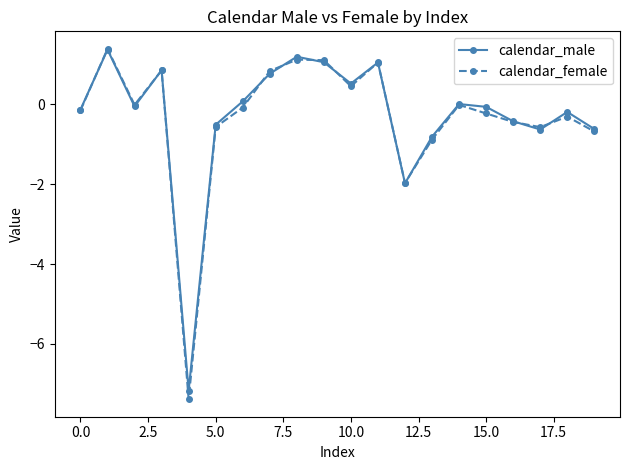

What is the value of the calendar_male point at the 2nd from the left?

1.4